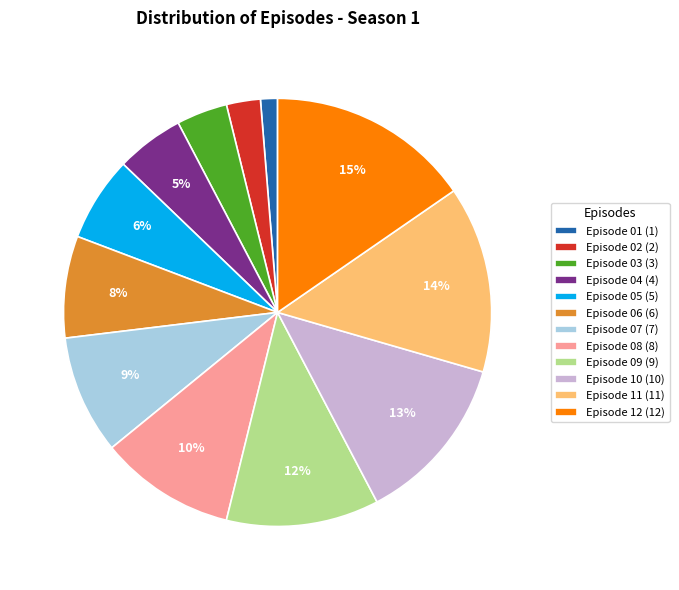

To the nearest percent, what is the difference between the largest and smallest slice percentages?

14%